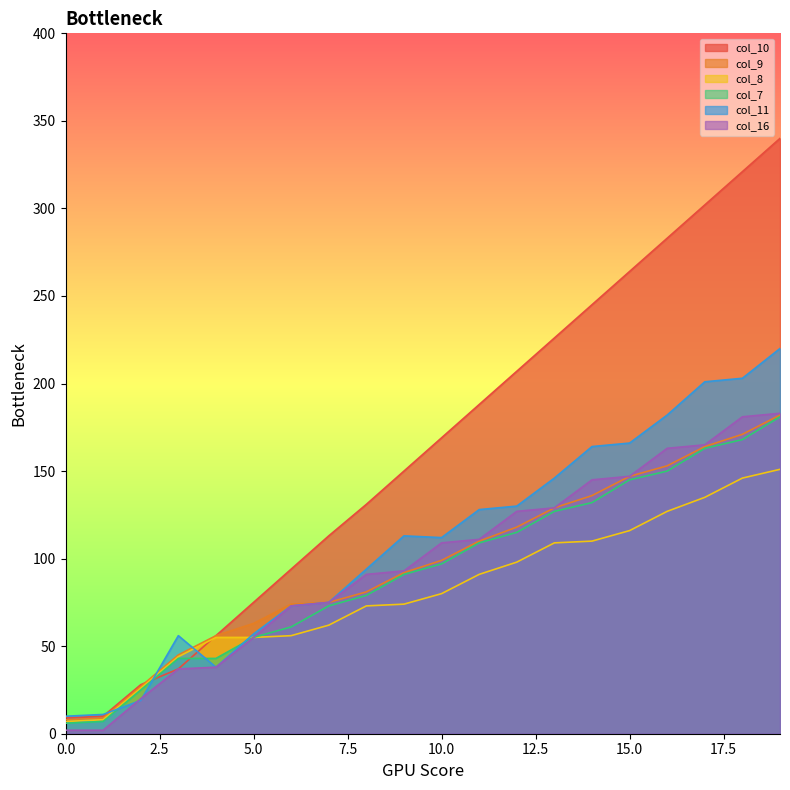

How many data points in col_16 are above 109?

9